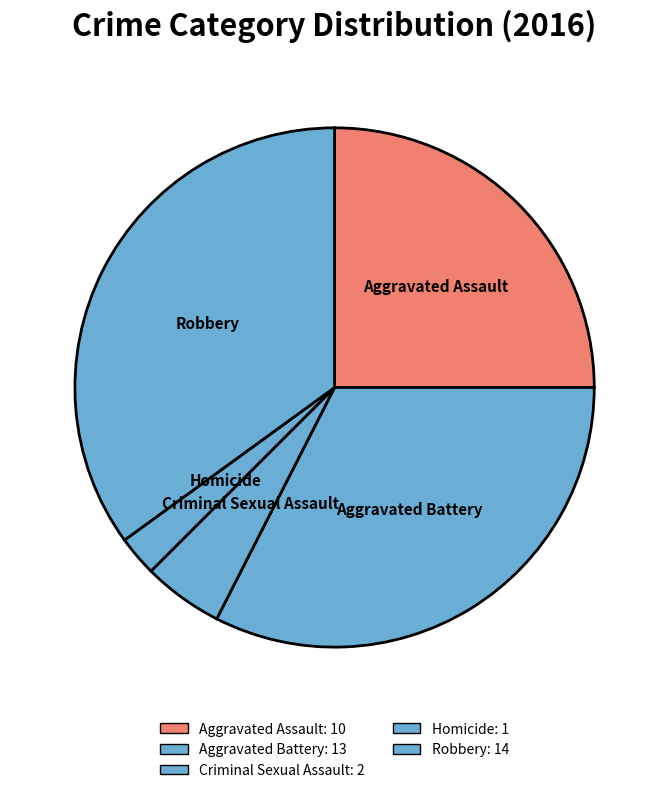

Which slice is the largest?

Robbery